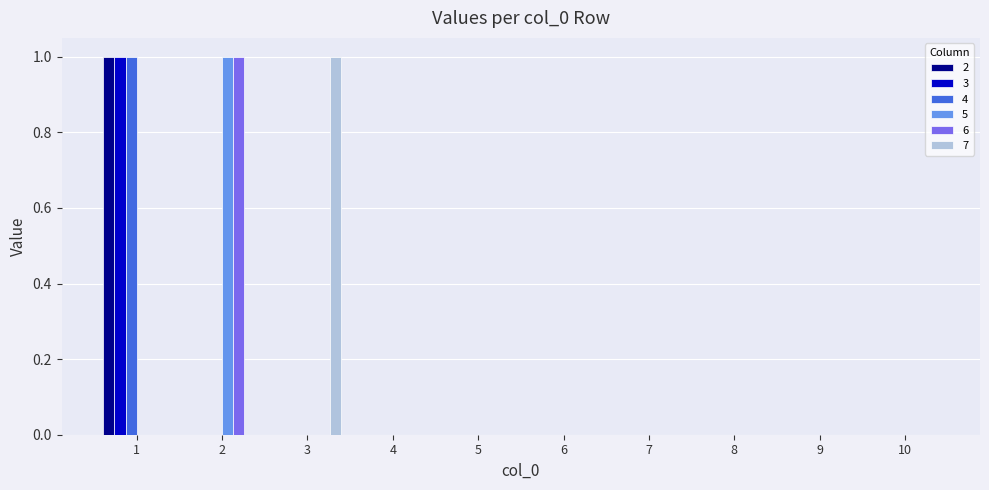

Reading left to right, what are all the values shown in this chart?

2: 1=1	2=0	3=0	4=0	5=0	6=0	7=0	8=0	9=0	10=0
3: 1=1	2=0	3=0	4=0	5=0	6=0	7=0	8=0	9=0	10=0
4: 1=1	2=0	3=0	4=0	5=0	6=0	7=0	8=0	9=0	10=0
5: 1=0	2=1	3=0	4=0	5=0	6=0	7=0	8=0	9=0	10=0
6: 1=0	2=1	3=0	4=0	5=0	6=0	7=0	8=0	9=0	10=0
7: 1=0	2=0	3=1	4=0	5=0	6=0	7=0	8=0	9=0	10=0